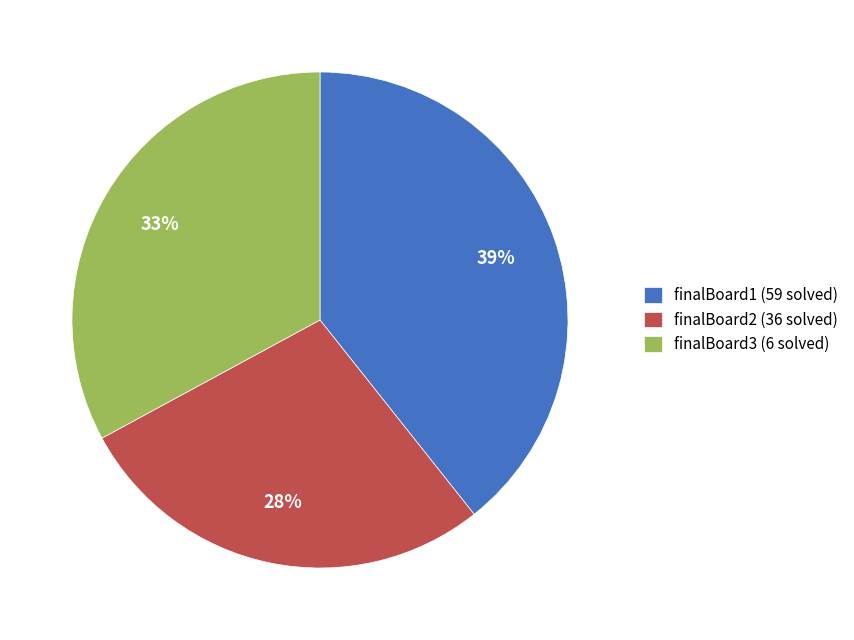

How many segments does this pie chart have?

3